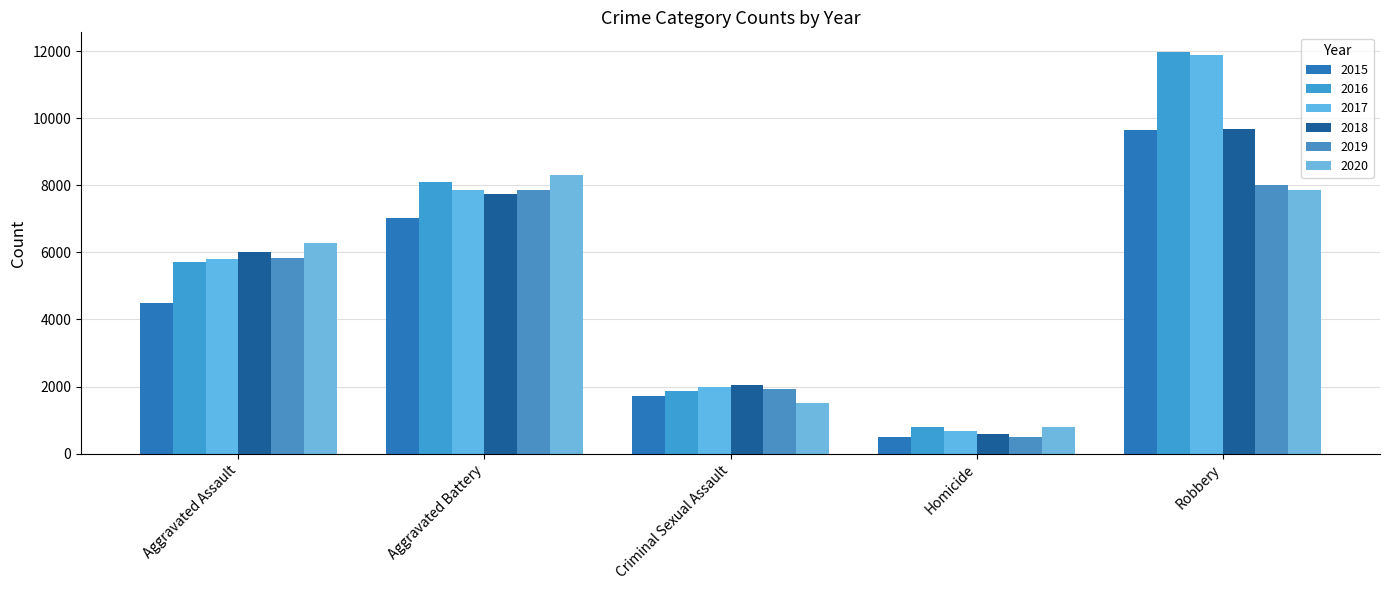

Is the value of 2016 at Homicide greater than the value of 2018 at Aggravated Battery?

No